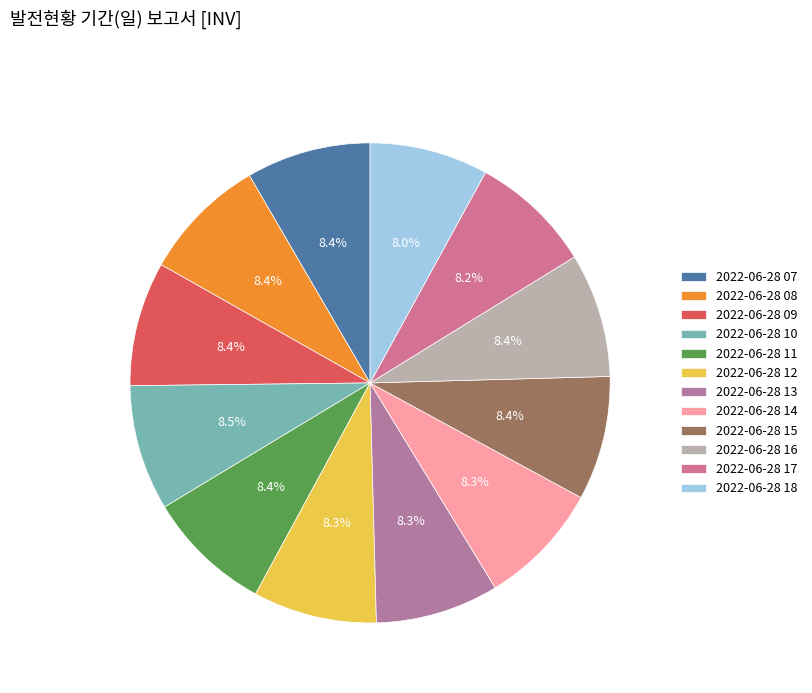

How many slices are in this pie chart?

12